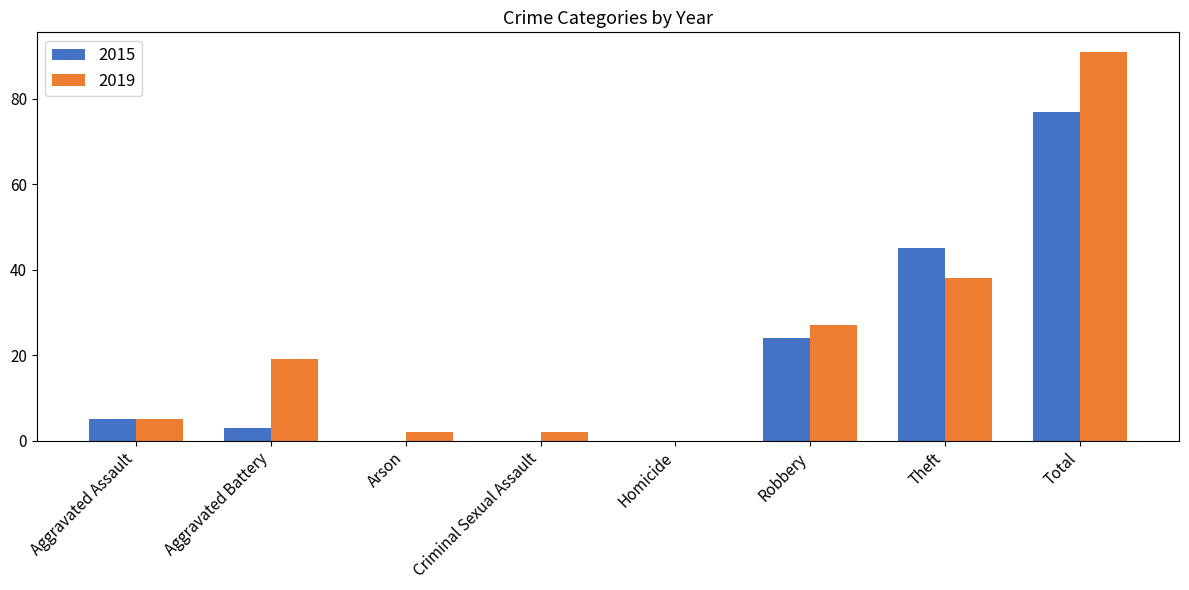

Which series has the largest total across all categories?

2019